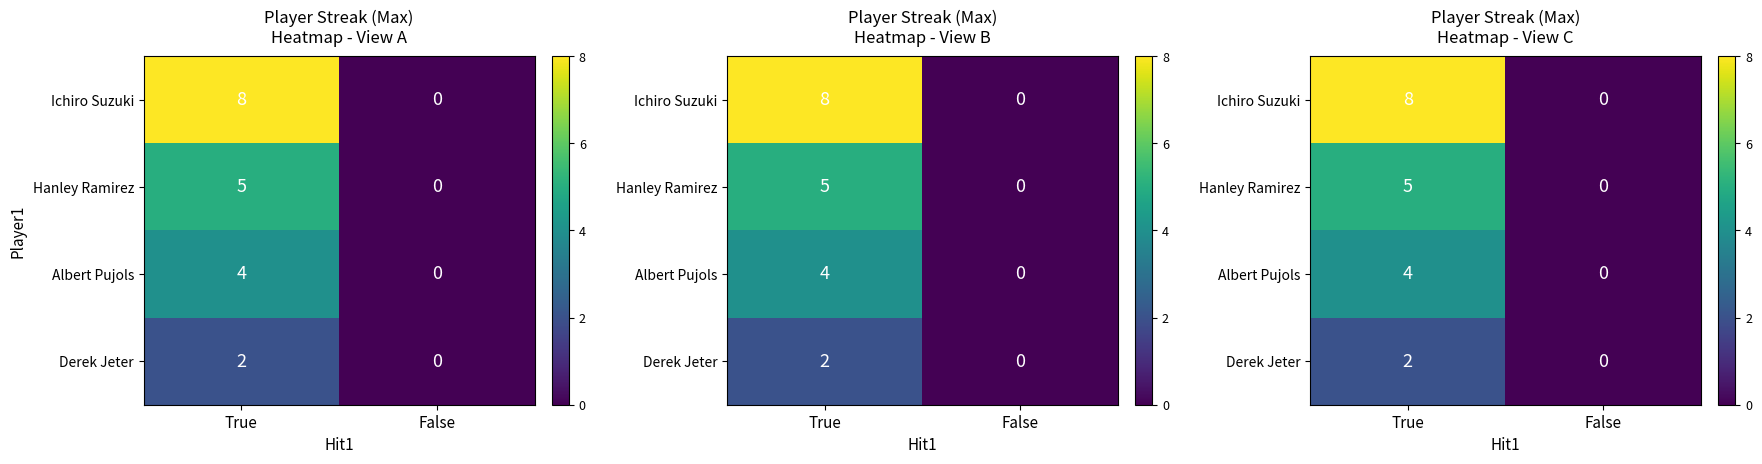

What is the total value across all series at True?

19